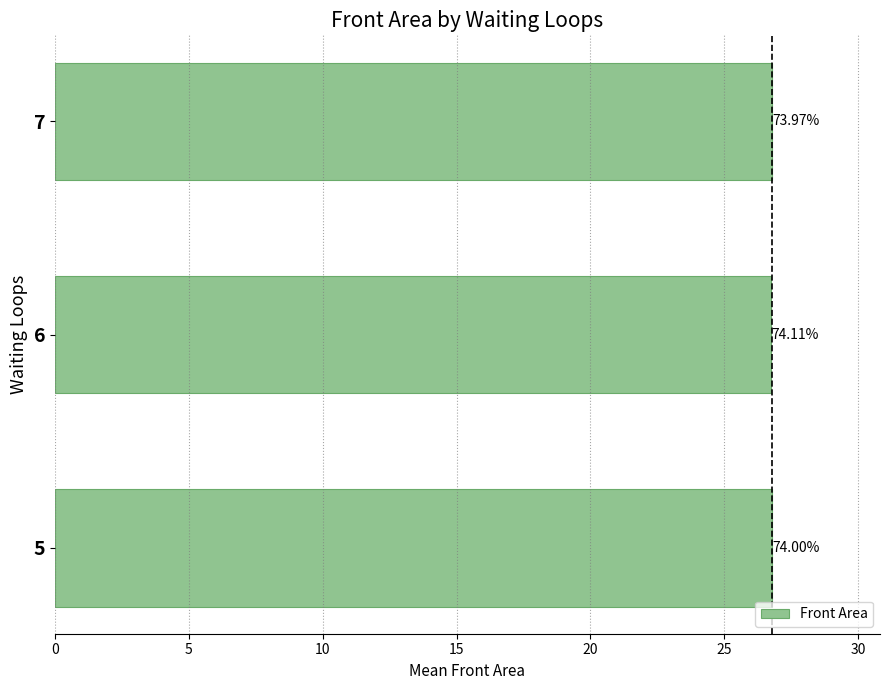

Are the bars grouped side by side (vs. stacked)?

No